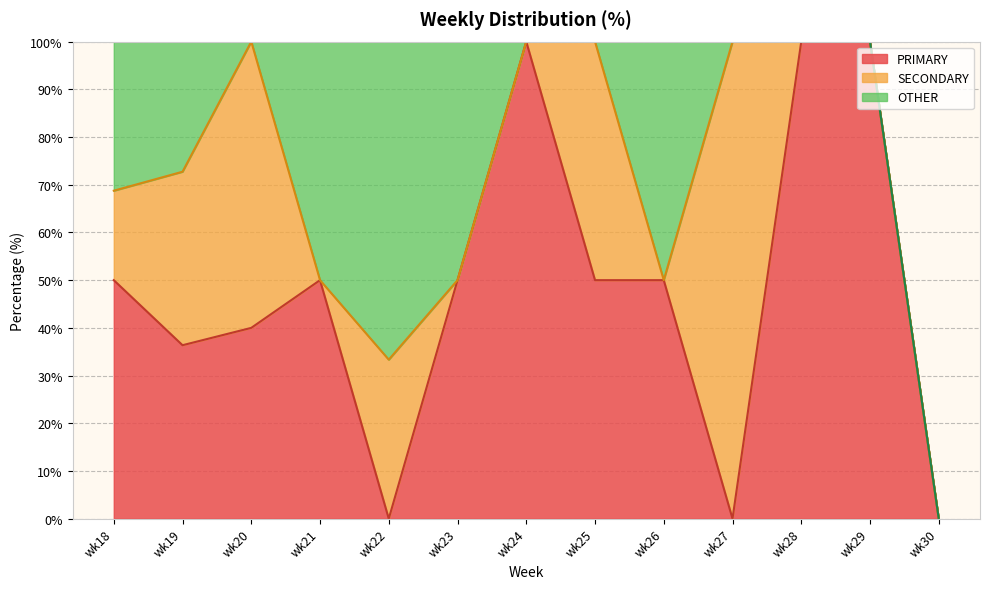

At which category does the chart reach its peak across all series?

wk24